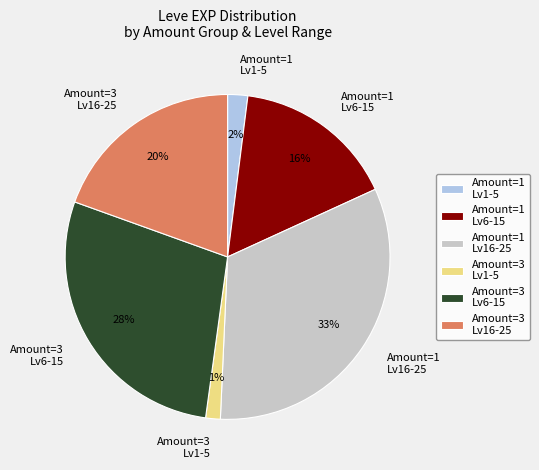

Does Amount=3 Lv6-15 represent more than half of the total?

No